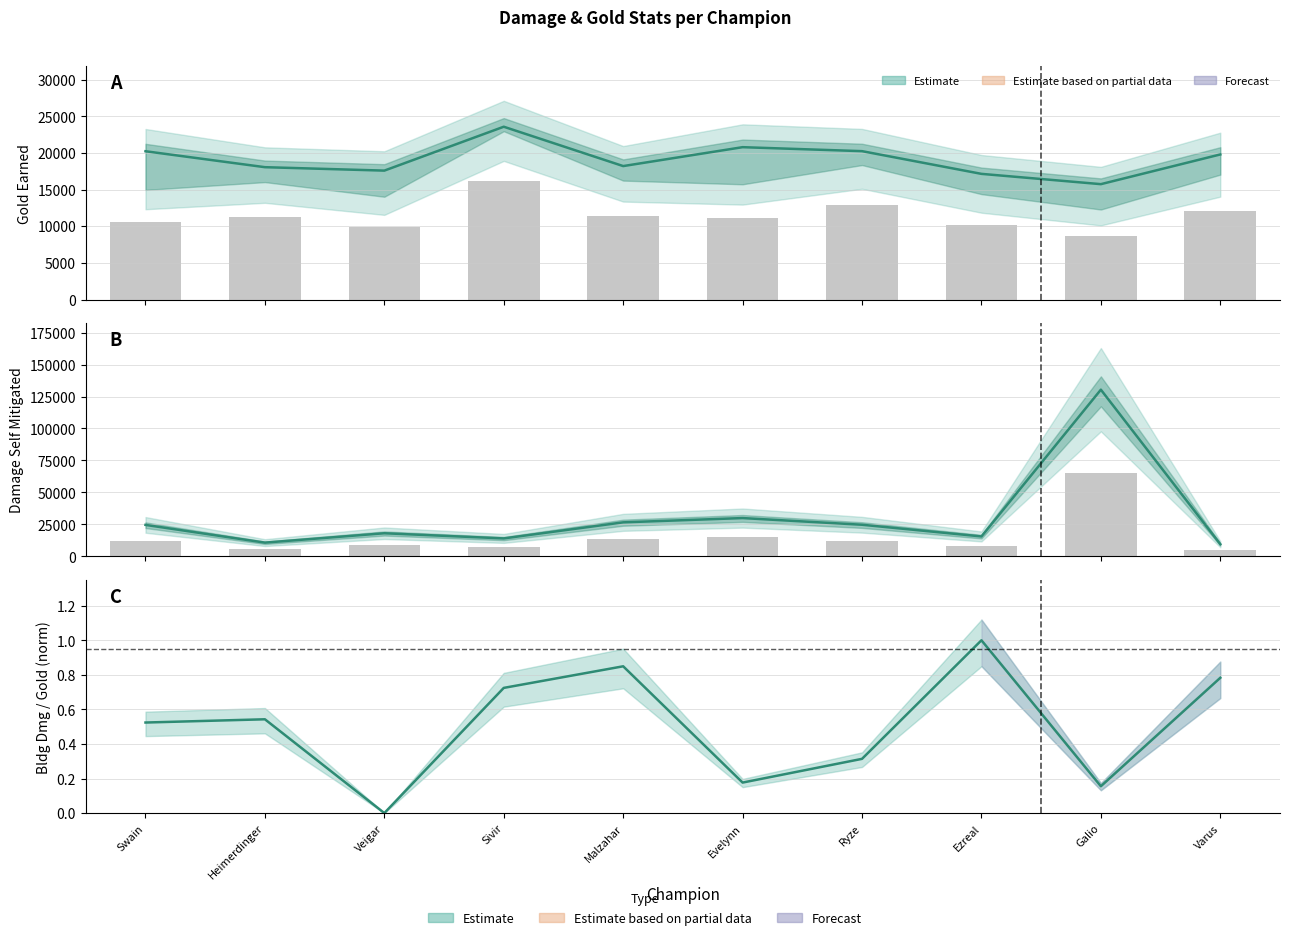

Reading left to right, transcribe all the data shown in this chart.

goldEarned: Swain=20234.0	Heimerdinger=18058.0	Veigar=17589.0	Sivir=23578.0	Malzahar=18209.0	Evelynn=20788.0	Ryze=20245.0	Ezreal=17147.0	Galio=15742.0	Varus=19796.0
goldSpent (bar): Swain=10560.0	Heimerdinger=11310.0	Veigar=9900.0	Sivir=16212.0	Malzahar=11454.0	Evelynn=11100.0	Ryze=12951.0	Ezreal=10152.0	Galio=8670.0	Varus=12030.0
damageSelfMitigated: Swain=24566.0	Heimerdinger=10697.0	Veigar=18029.0	Sivir=13992.0	Malzahar=26562.0	Evelynn=29908.0	Ryze=24687.0	Ezreal=15530.0	Galio=130338.0	Varus=9469.0
damageSelfMitigated (bar): Swain=12283.0	Heimerdinger=5348.5	Veigar=9014.5	Sivir=6996.0	Malzahar=13281.0	Evelynn=14954.0	Ryze=12343.5	Ezreal=7765.0	Galio=65169.0	Varus=4734.5
damageDealtToBuildings (norm): Swain=0.5	Heimerdinger=0.5	Veigar=0.0	Sivir=0.7	Malzahar=0.8	Evelynn=0.2	Ryze=0.3	Ezreal=1.0	Galio=0.2	Varus=0.8